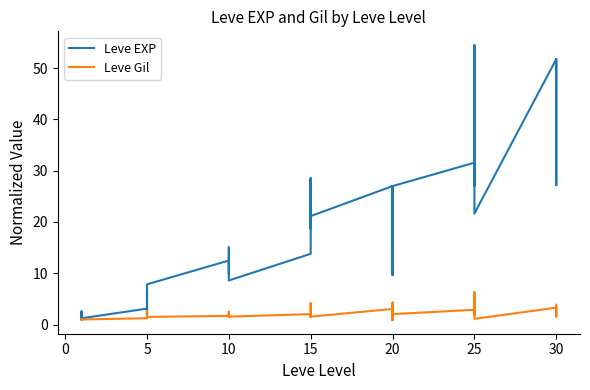

What is the total value across all series at 10?

14.2